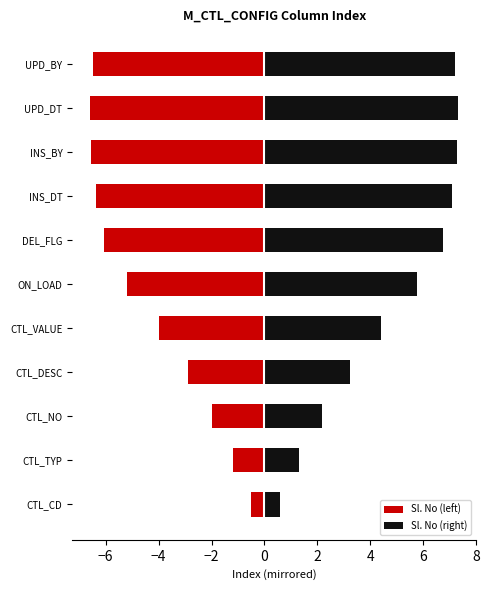

The value of Sl. No (right) at UPD_DT is 7.3. True or false?

True